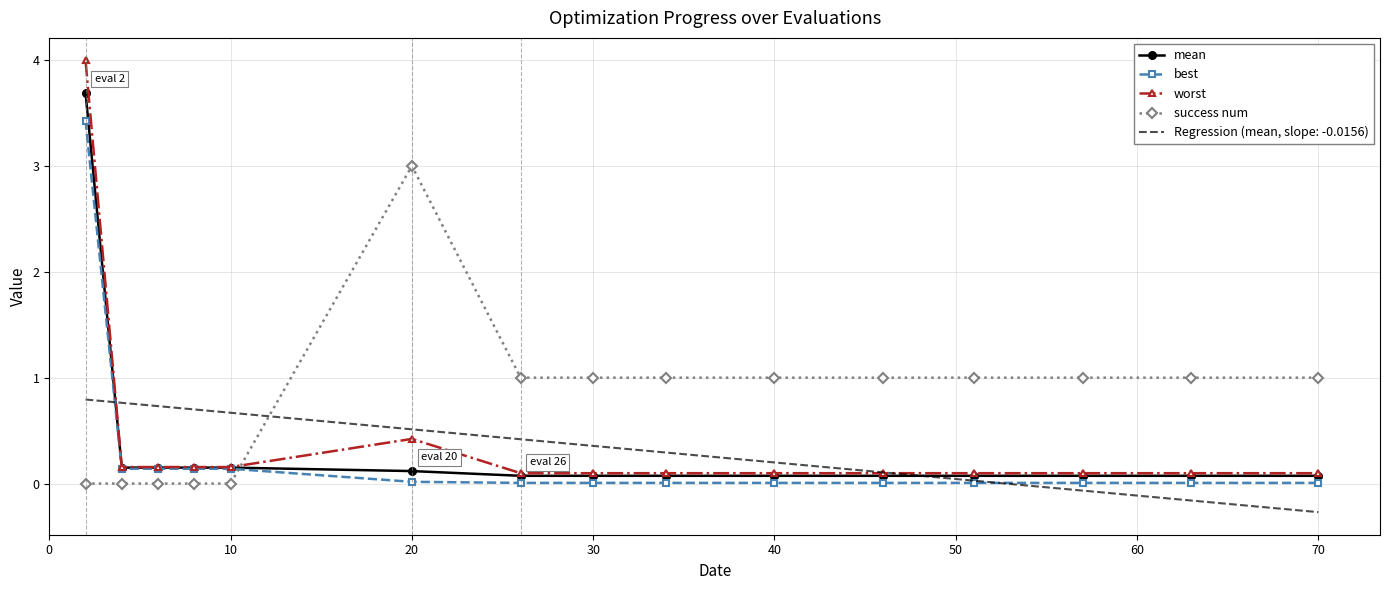

What is the average value of the mean series?

0.3